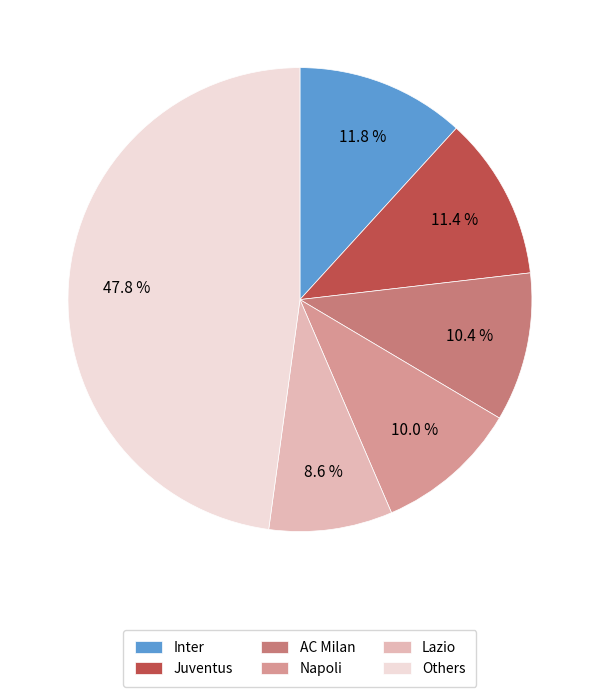

True or false: Inter accounts for 20% of the total.

False